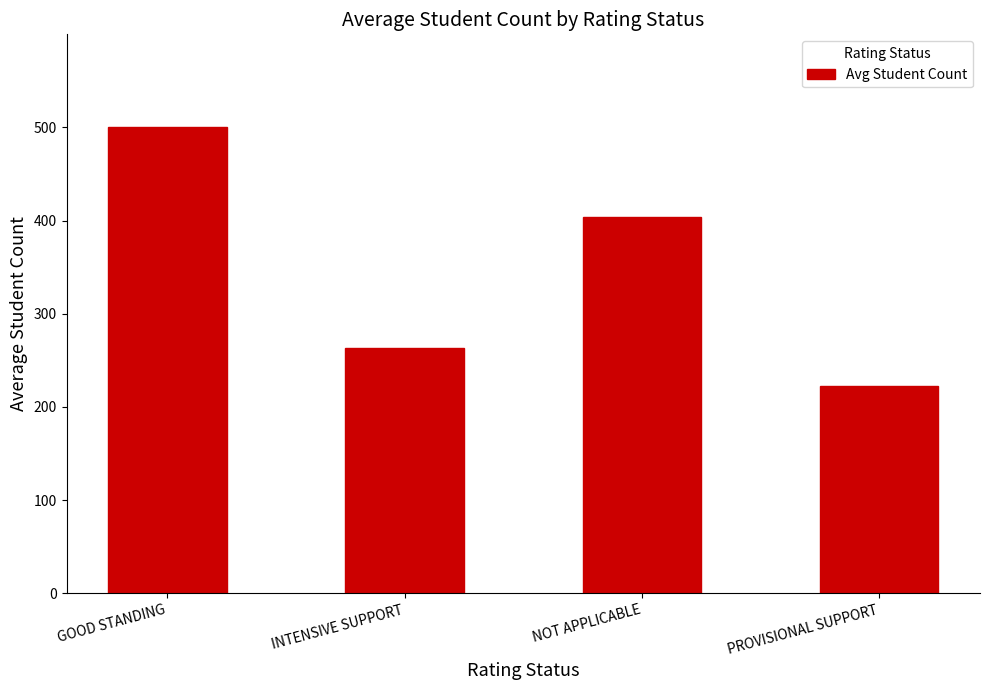

What is the difference between the values at NOT APPLICABLE and PROVISIONAL SUPPORT?

181.5